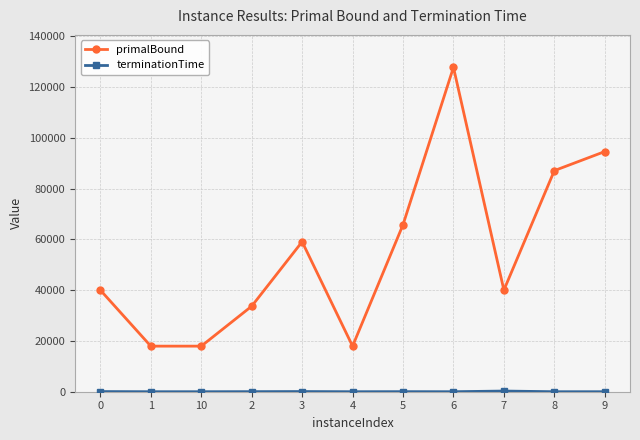

True or false: primalBound has more than 1 interior local peaks.

True